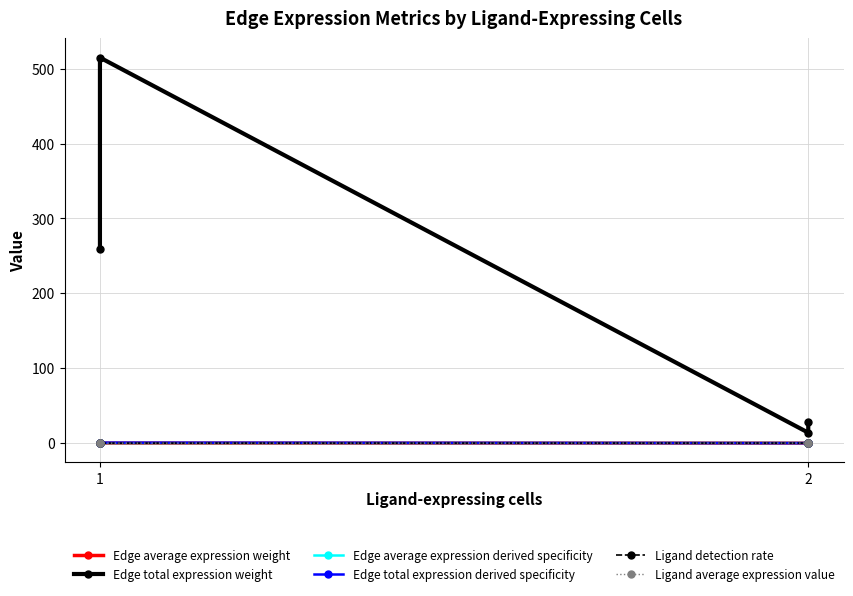

Which series has the largest range (max minus min)?

Edge total expression weight